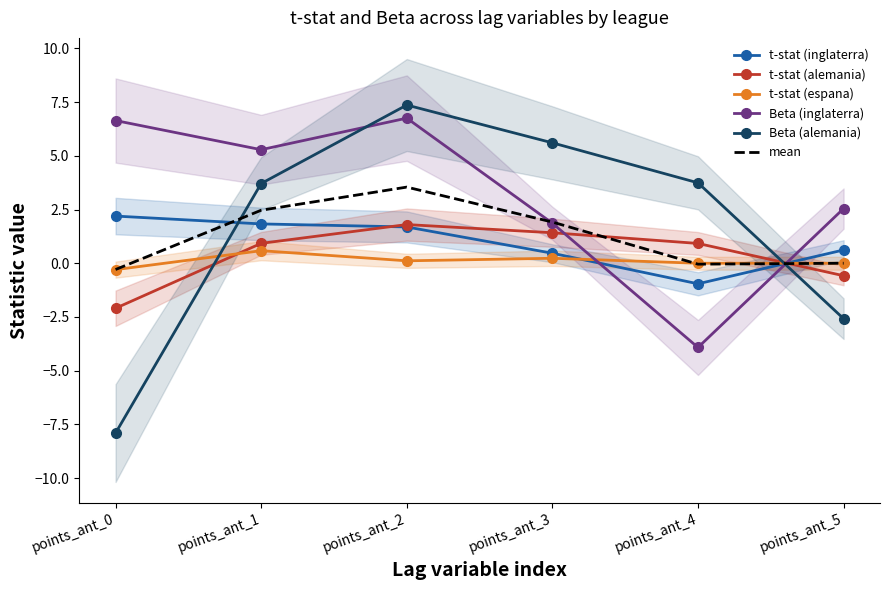

True or false: Beta (inglaterra) has a value of 11.6 at points_ant_0.

False